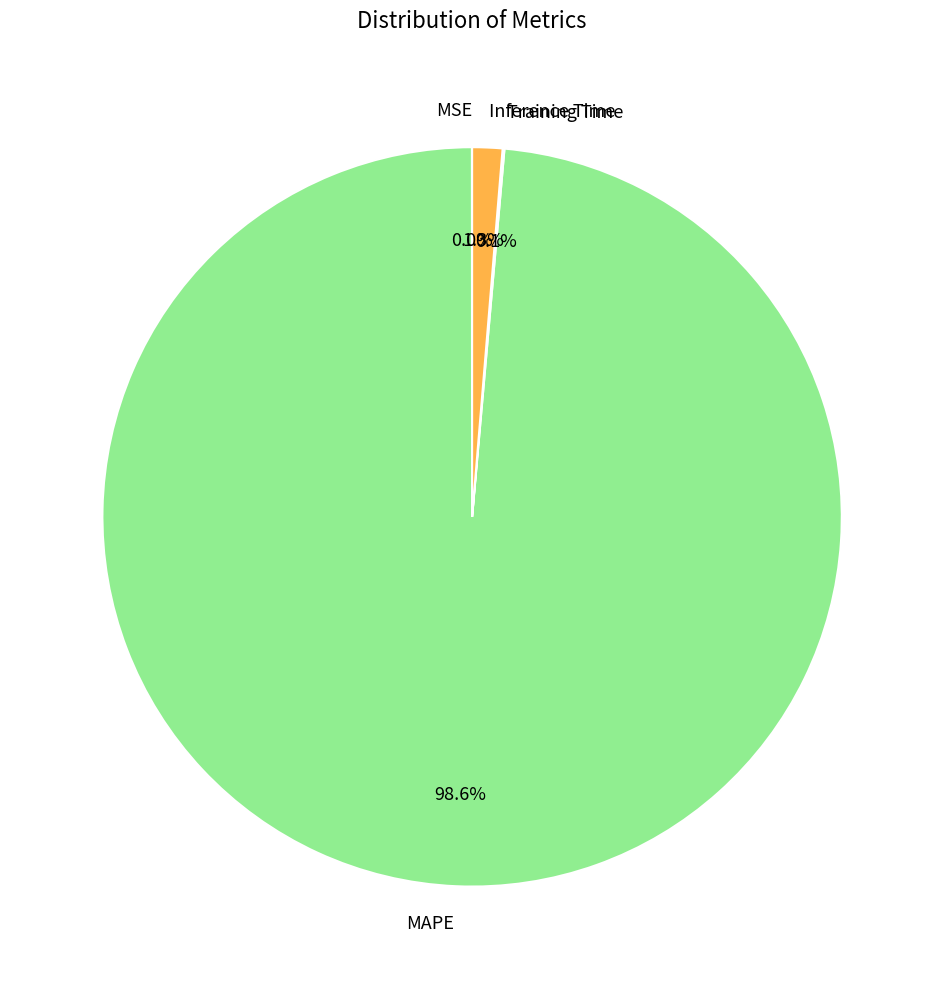

Does MAPE represent more than half of the total?

Yes